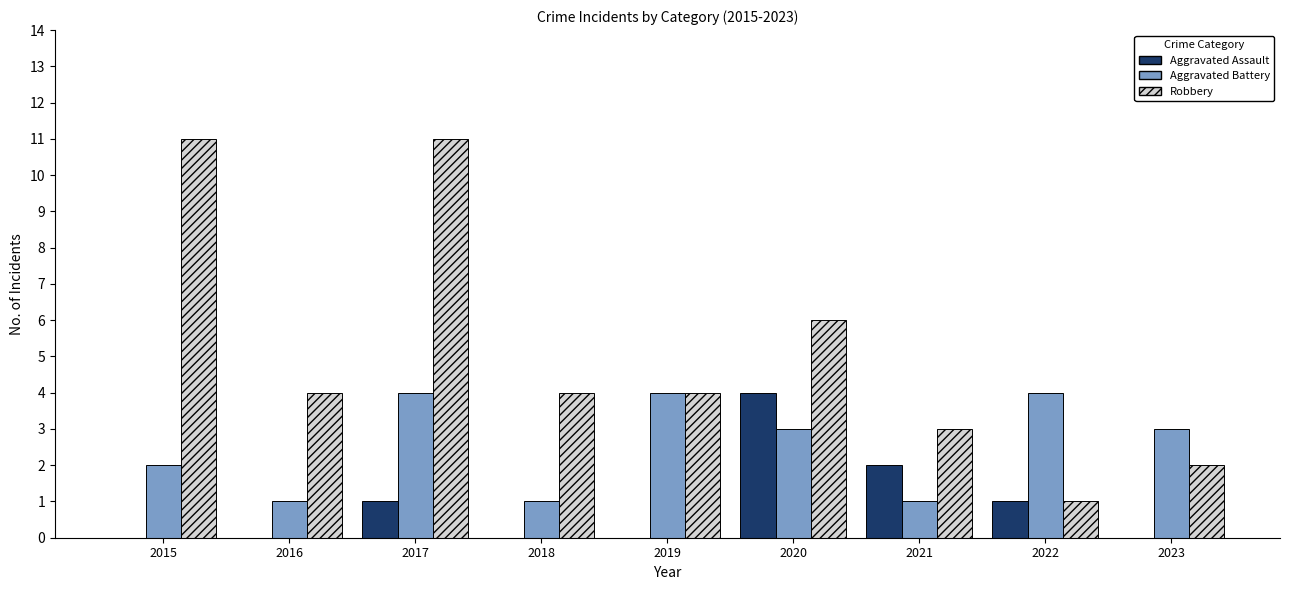

What is the sum of the Aggravated Battery values at 2022 and 2018?

5